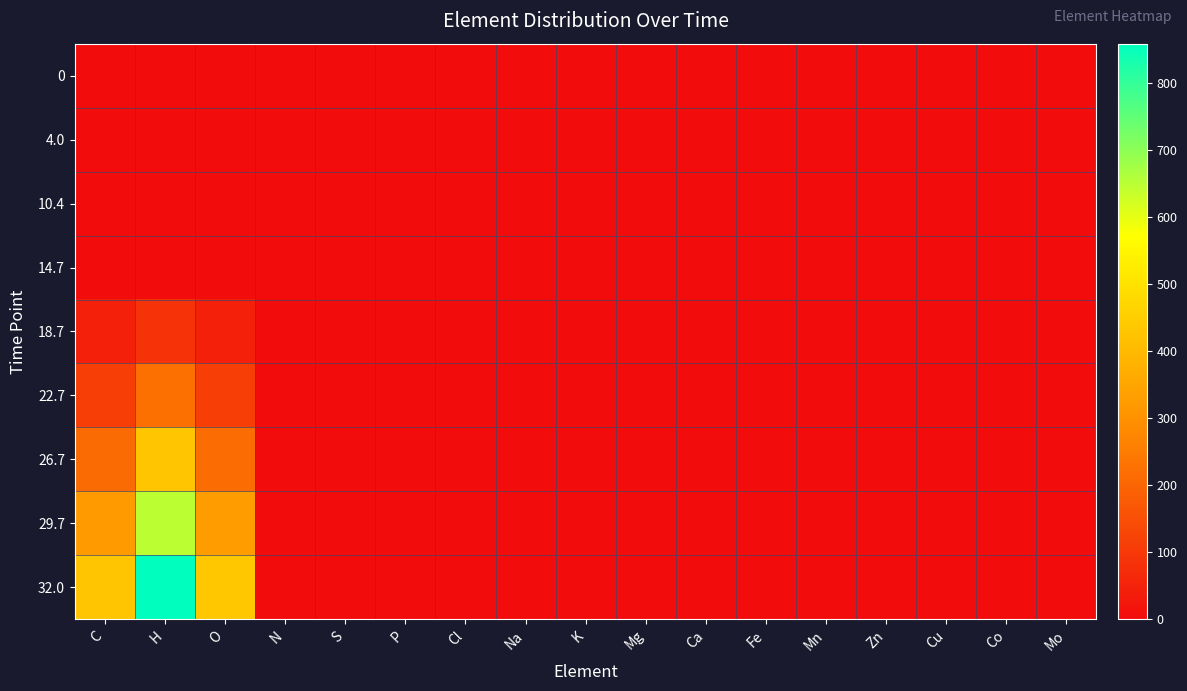

Which has a higher value, H or Mo?

H